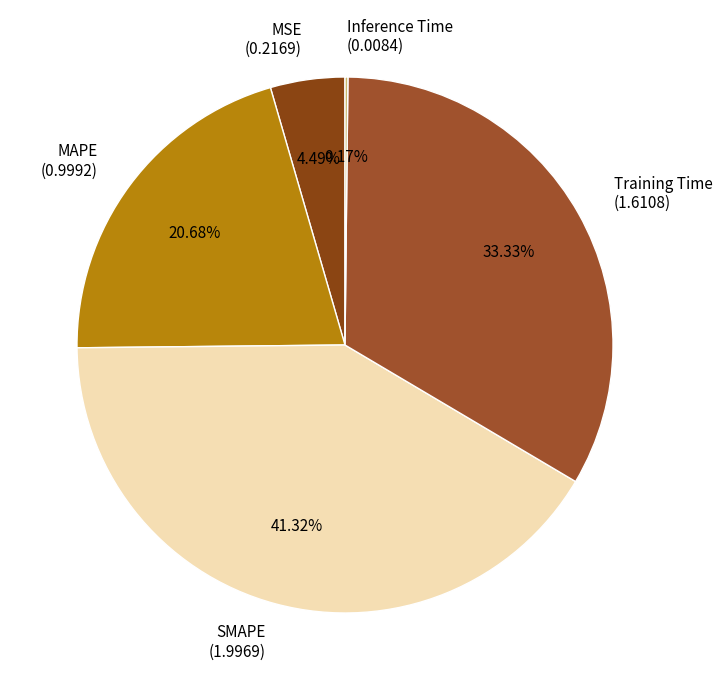

What percentage is the Training Time slice, to the nearest percent?

33%